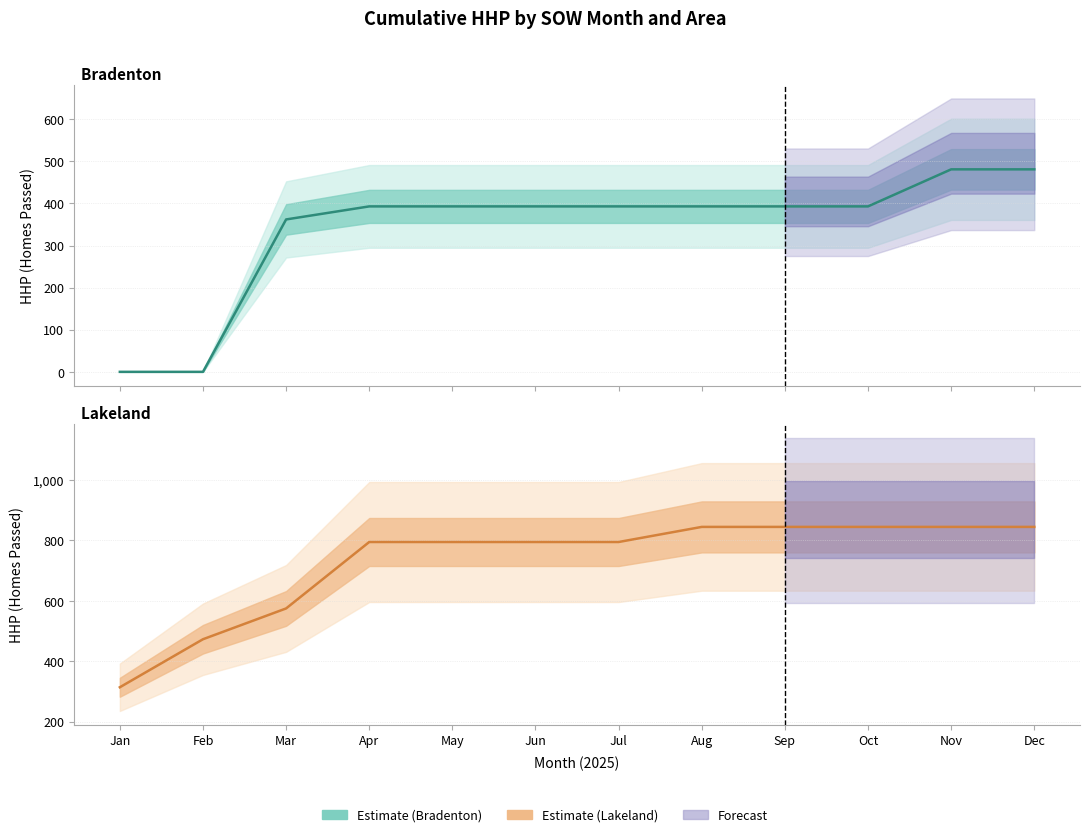

How many data points does each series have?

12